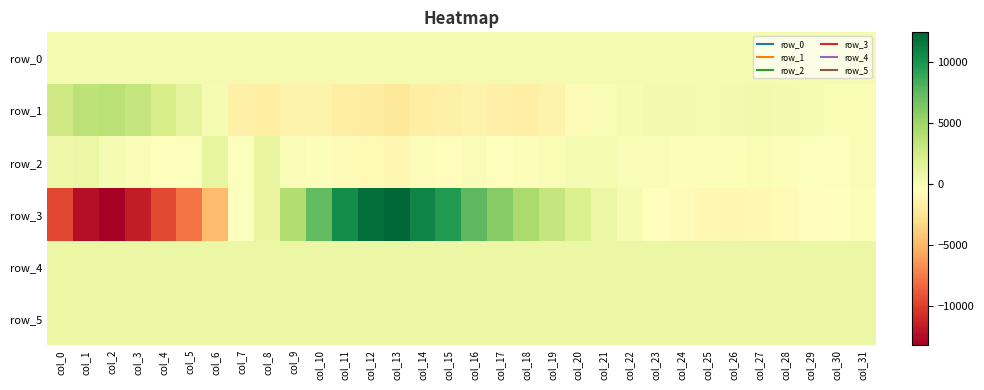

Rank the categories by row_4 value from lowest to highest.

col_13, col_11, col_12, col_14, col_4, col_7, col_30, col_9, col_10, col_15, col_17, col_27, col_19, col_29, col_8, col_16, col_18, col_22, col_20, col_21, col_28, col_6, col_23, col_0, col_24, col_31, col_5, col_26, col_3, col_25, col_1, col_2